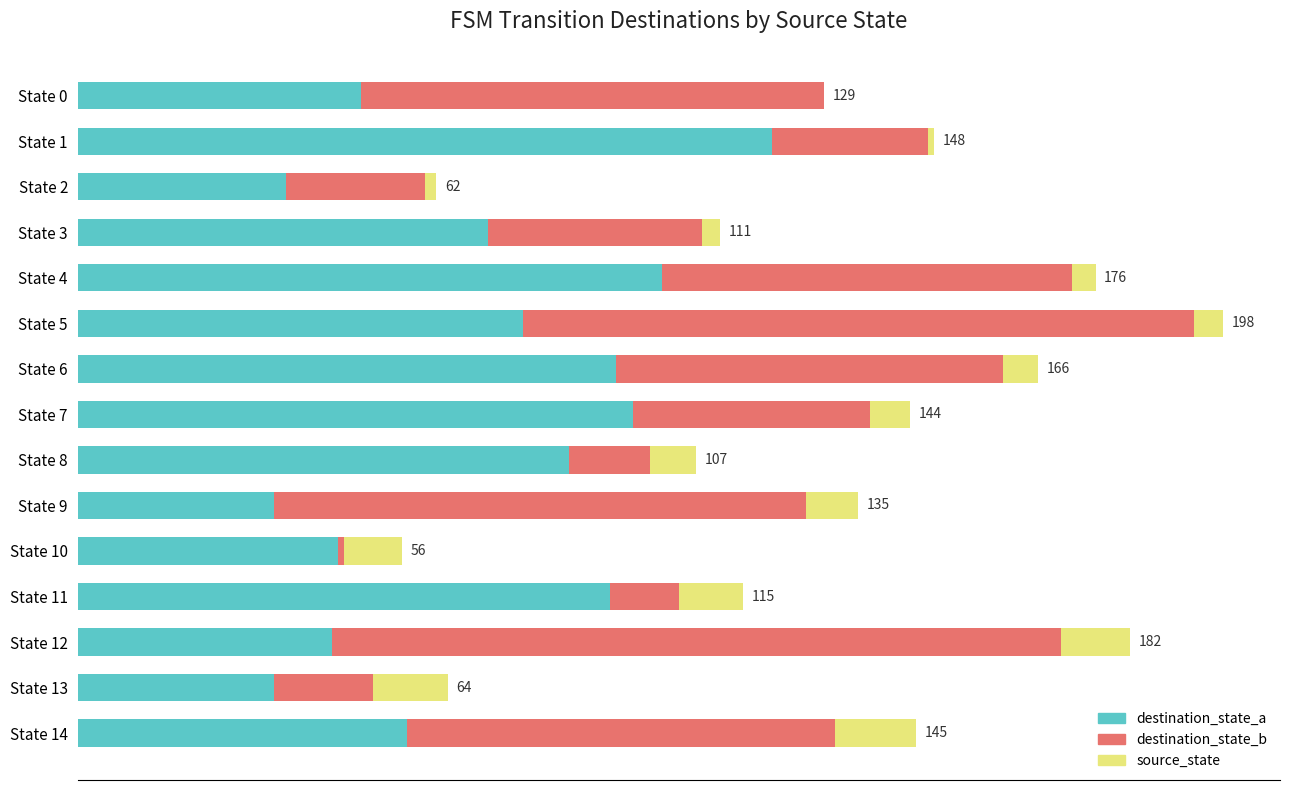

What are all the series names shown in the legend?

destination_state_a, destination_state_b, source_state